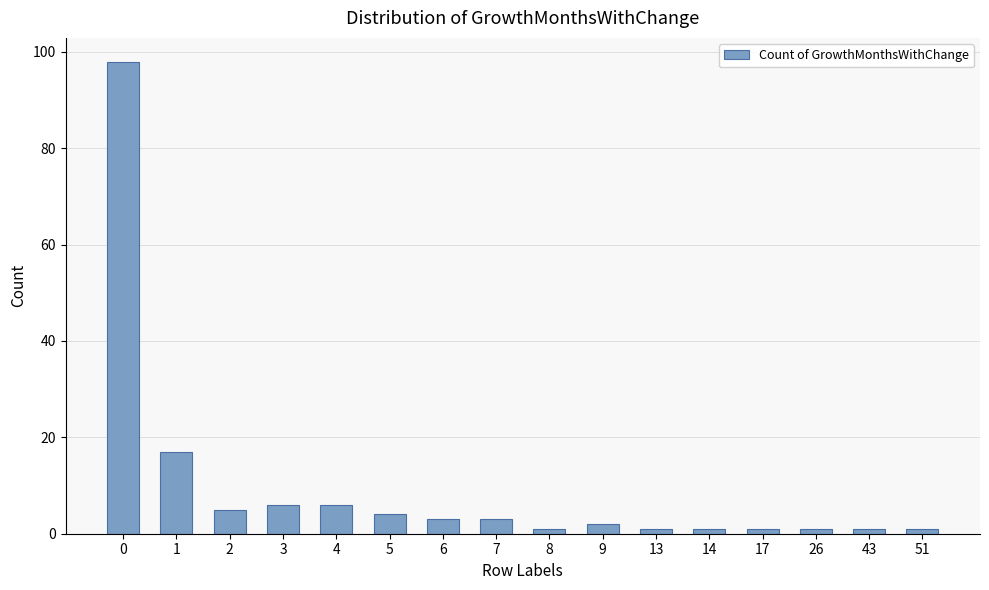

How many series are shown in this chart?

1